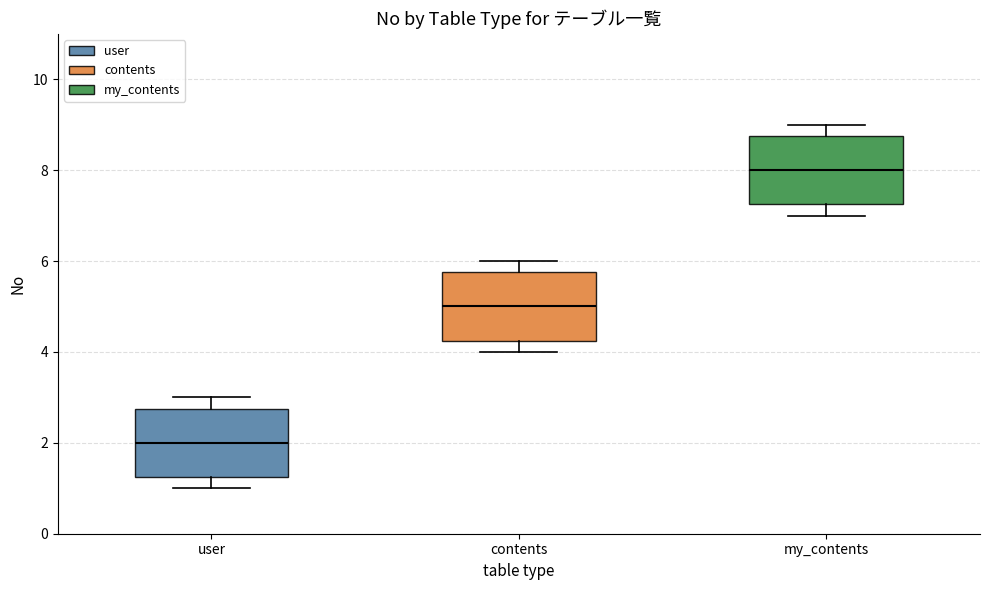

Reading left to right, read every box against the y-axis: the position of its median line, the range the box covers, and the ends of its whiskers. The values are not printed on the chart, so give them approximately, as read against the axis.

user: median 2.0, box 1.2 to 2.8, whiskers 1.0 to 3.0
contents: median 5.0, box 4.2 to 5.8, whiskers 4.0 to 6.0
my_contents: median 8.0, box 7.2 to 8.8, whiskers 7.0 to 9.0